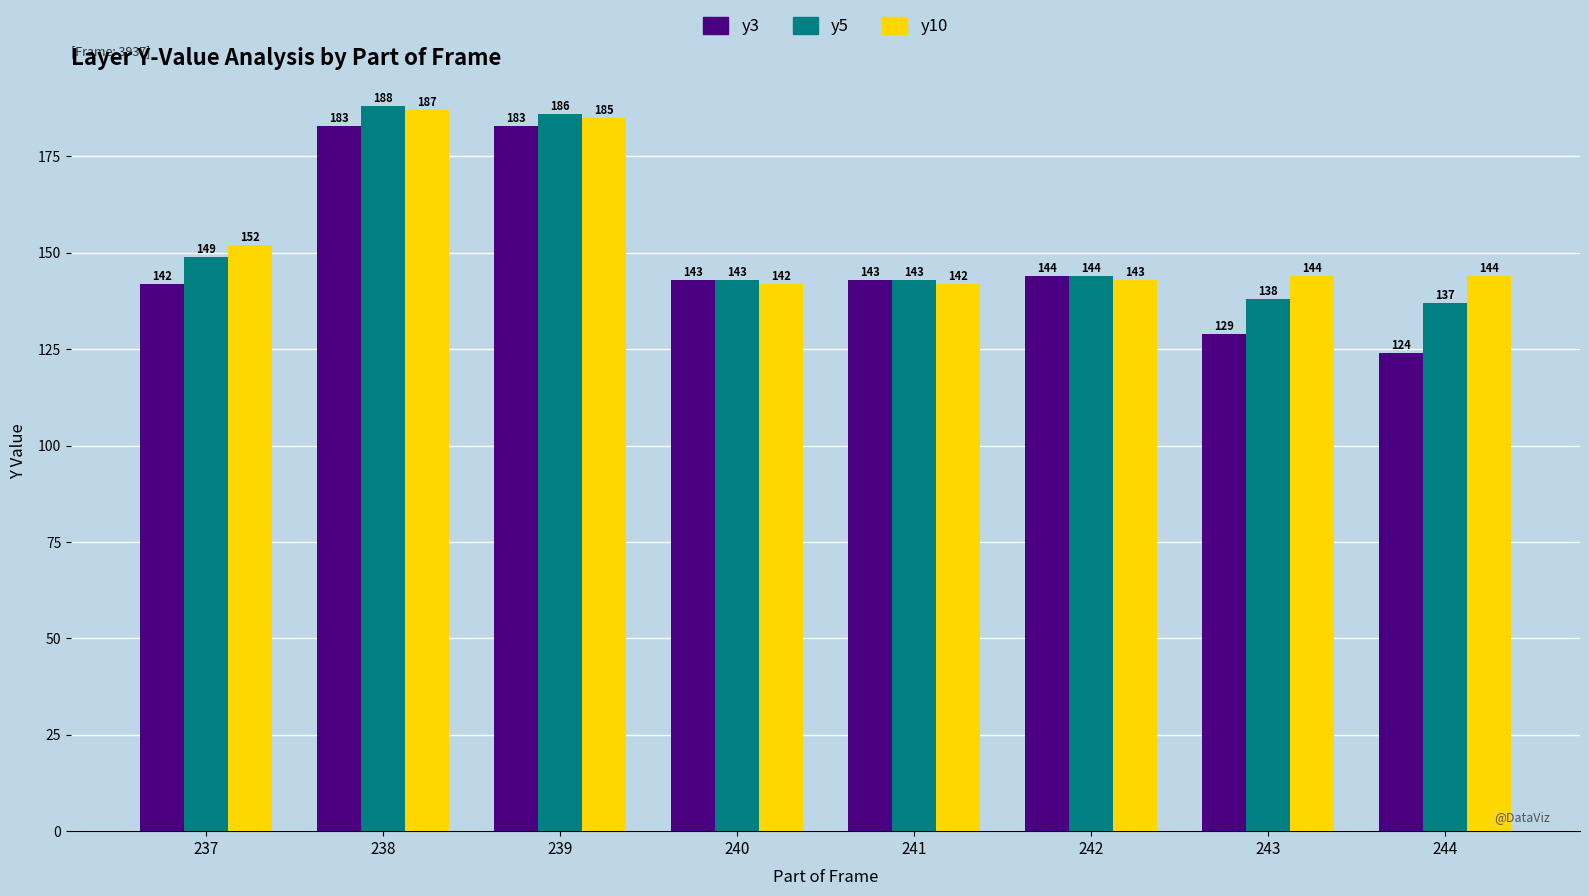

What is the average value of the y5 series?

154